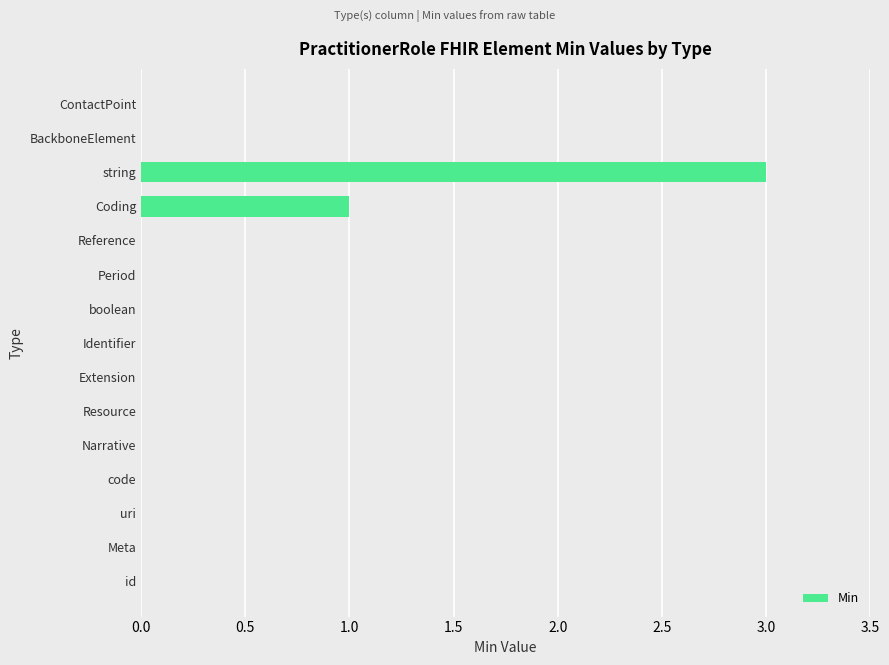

Which category has the highest value across all series?

string